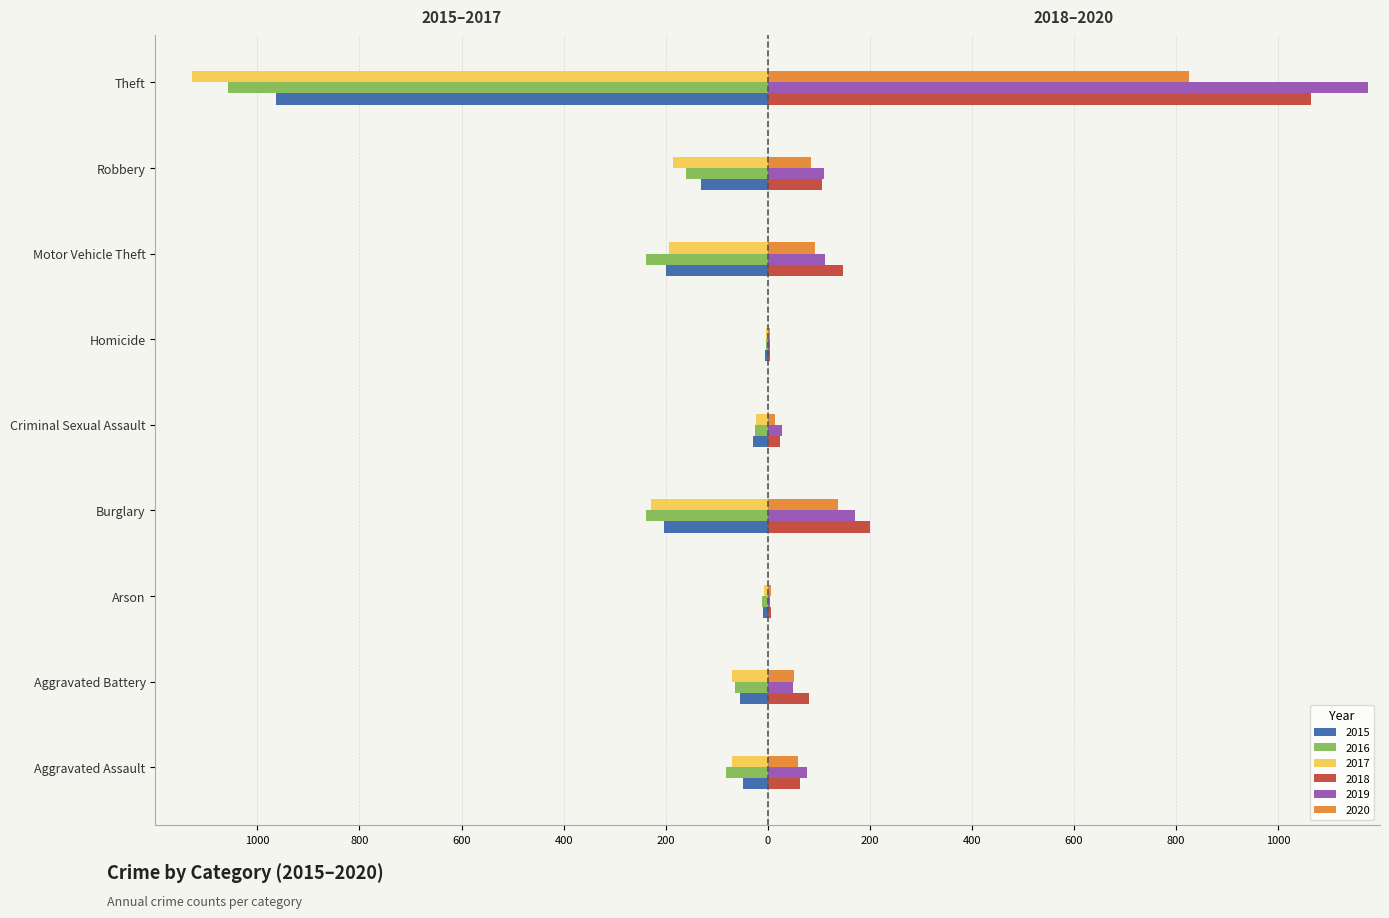

Which label corresponds to the largest value in the chart?

Theft